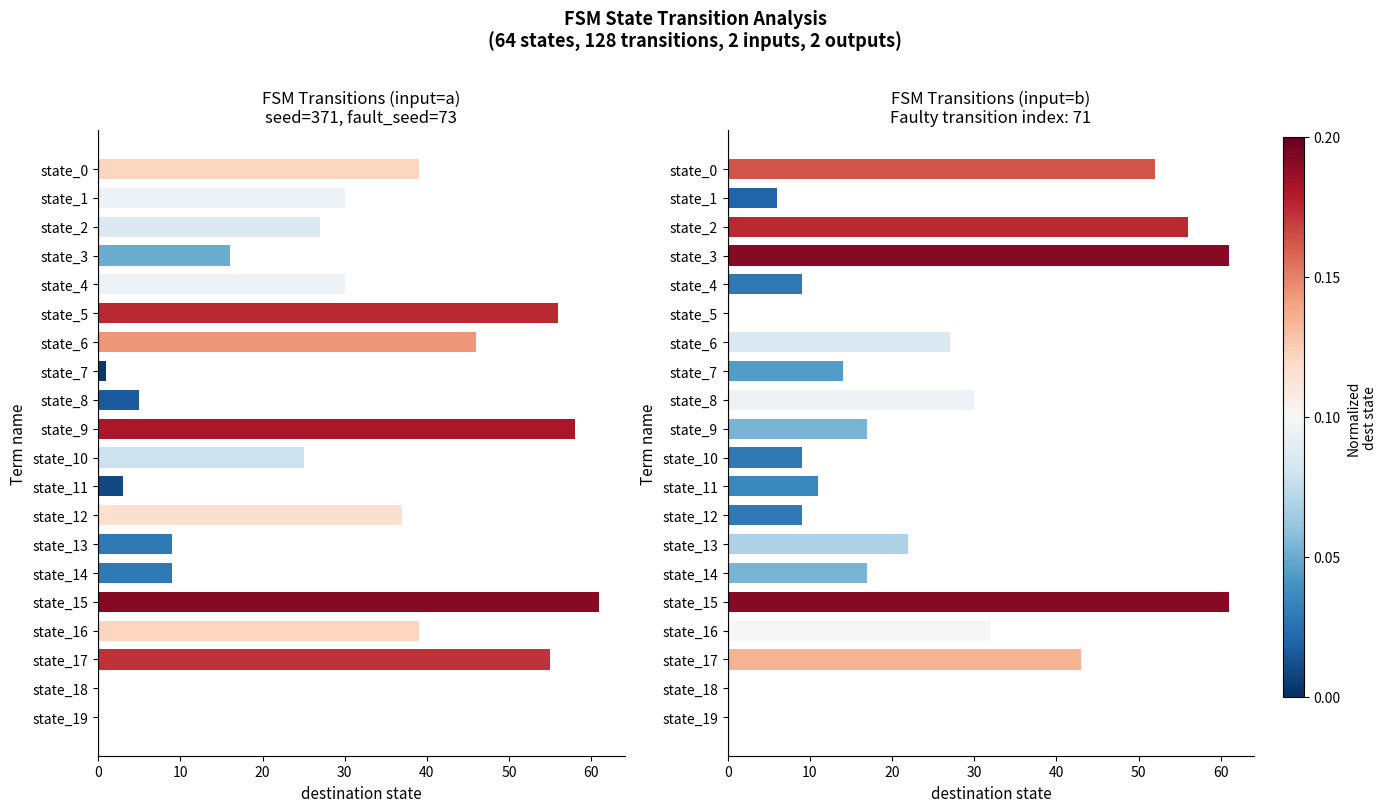

Reading left to right, extract all data points from this chart.

dest_state_input_a: 39	30	27	16	30	56	46	1	5	58	25	3	37	9	9	61	39	55	0	0
dest_state_input_b: 52	6	56	61	9	0	27	14	30	17	9	11	9	22	17	61	32	43	0	0